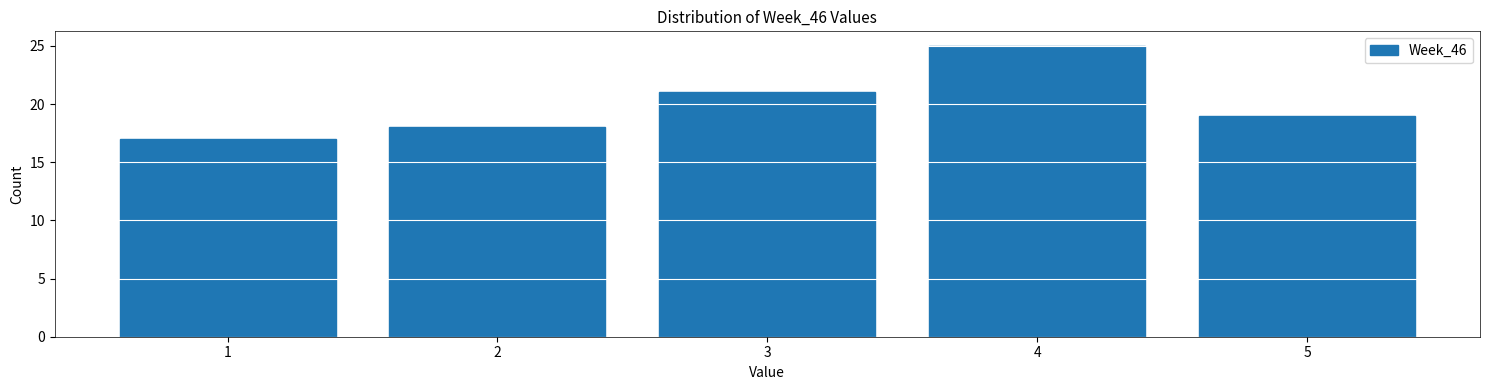

Reading left to right, what are all the values shown in this chart?

1=17	2=18	3=21	4=25	5=19